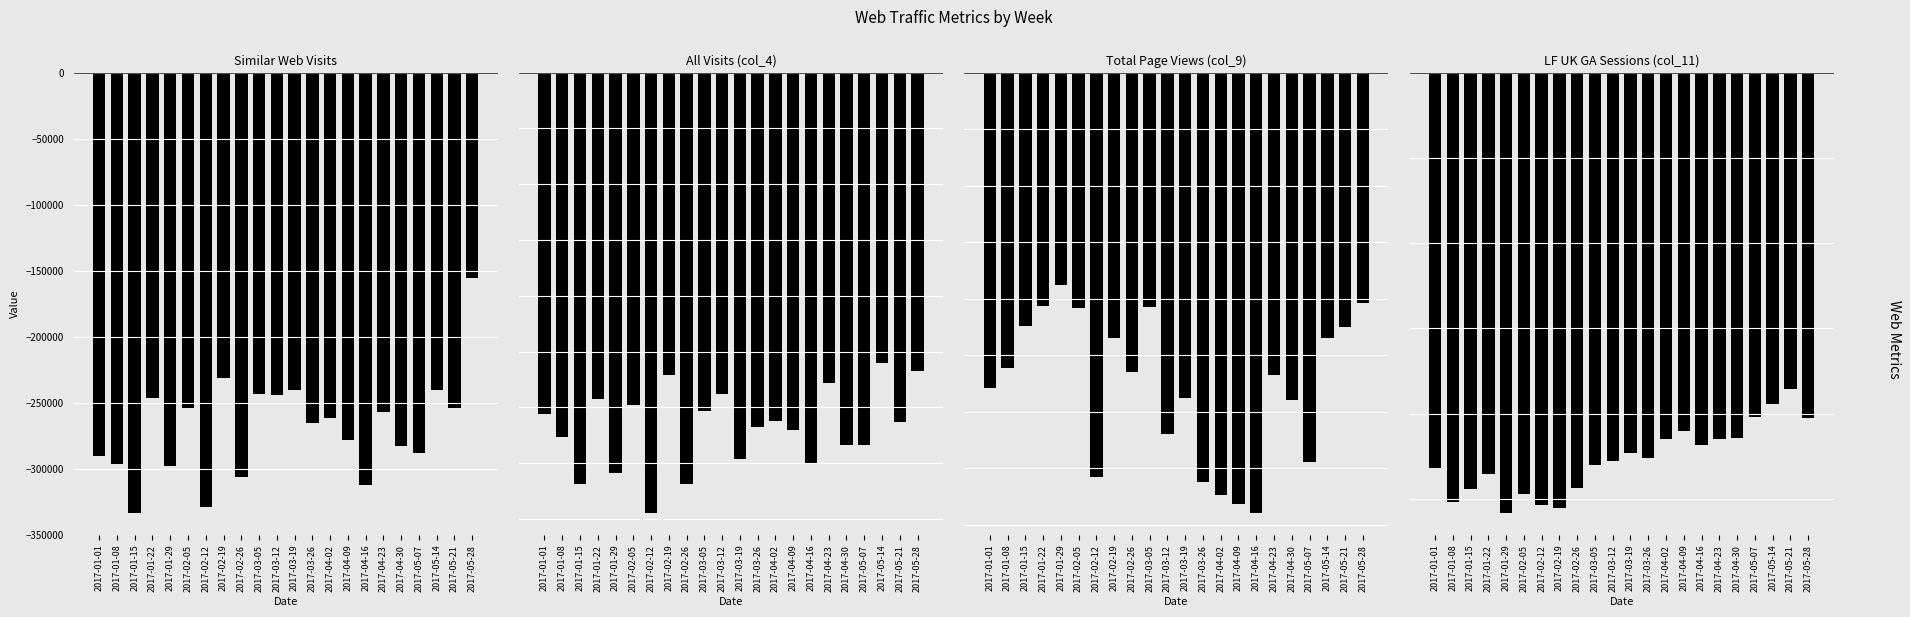

What is the smallest value displayed?

-1946522.0